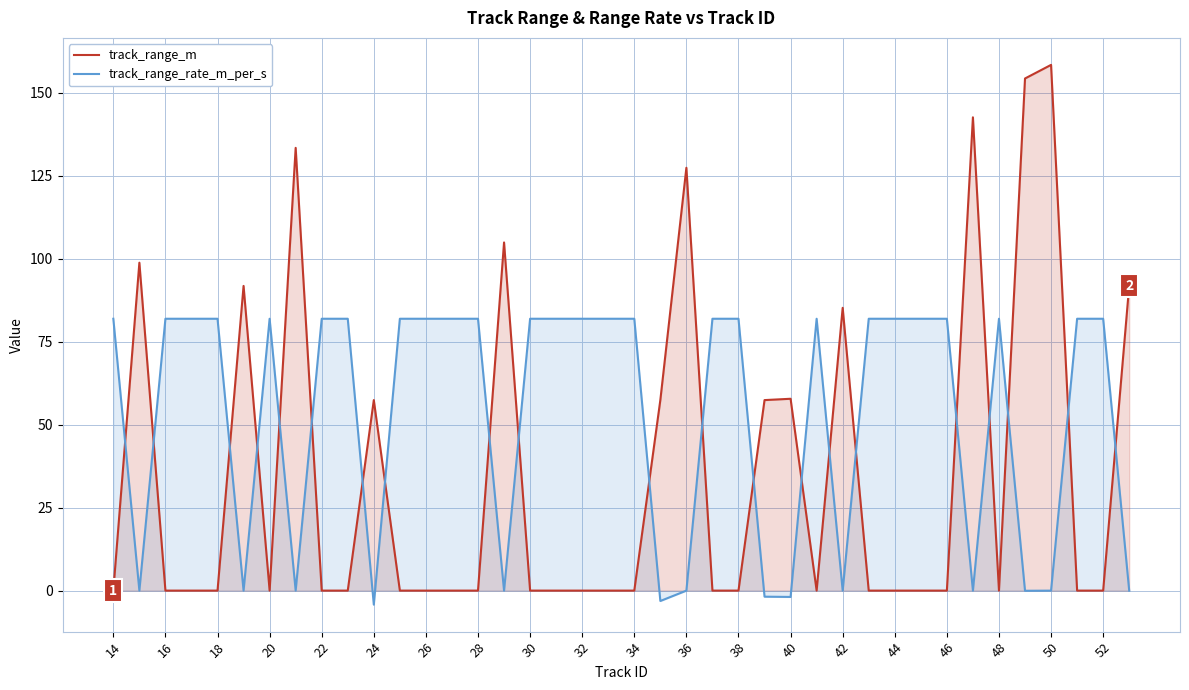

How many lines are shown in the chart?

2